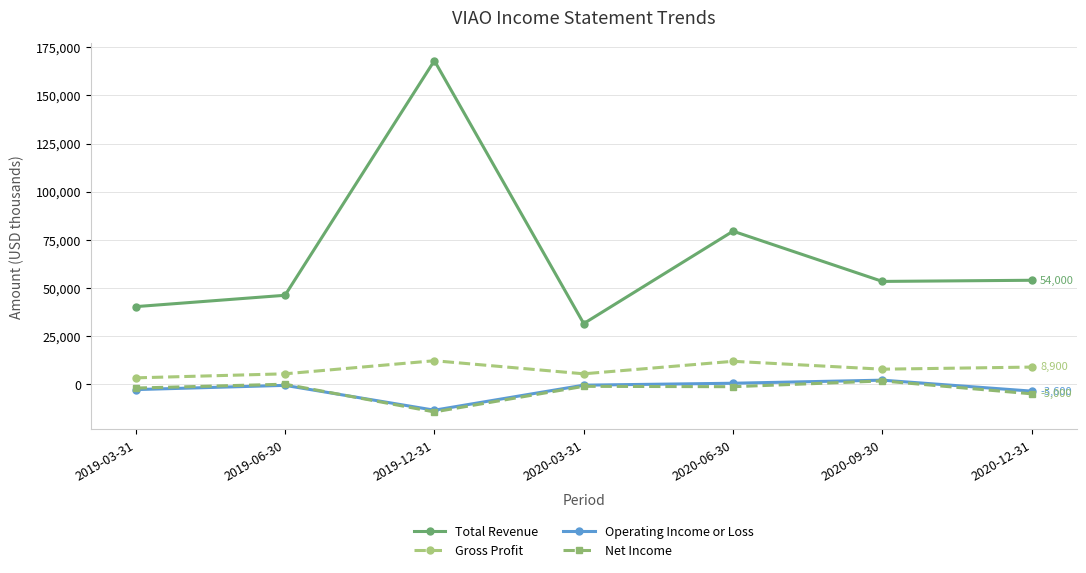

Which series has the largest range (max minus min)?

Total Revenue